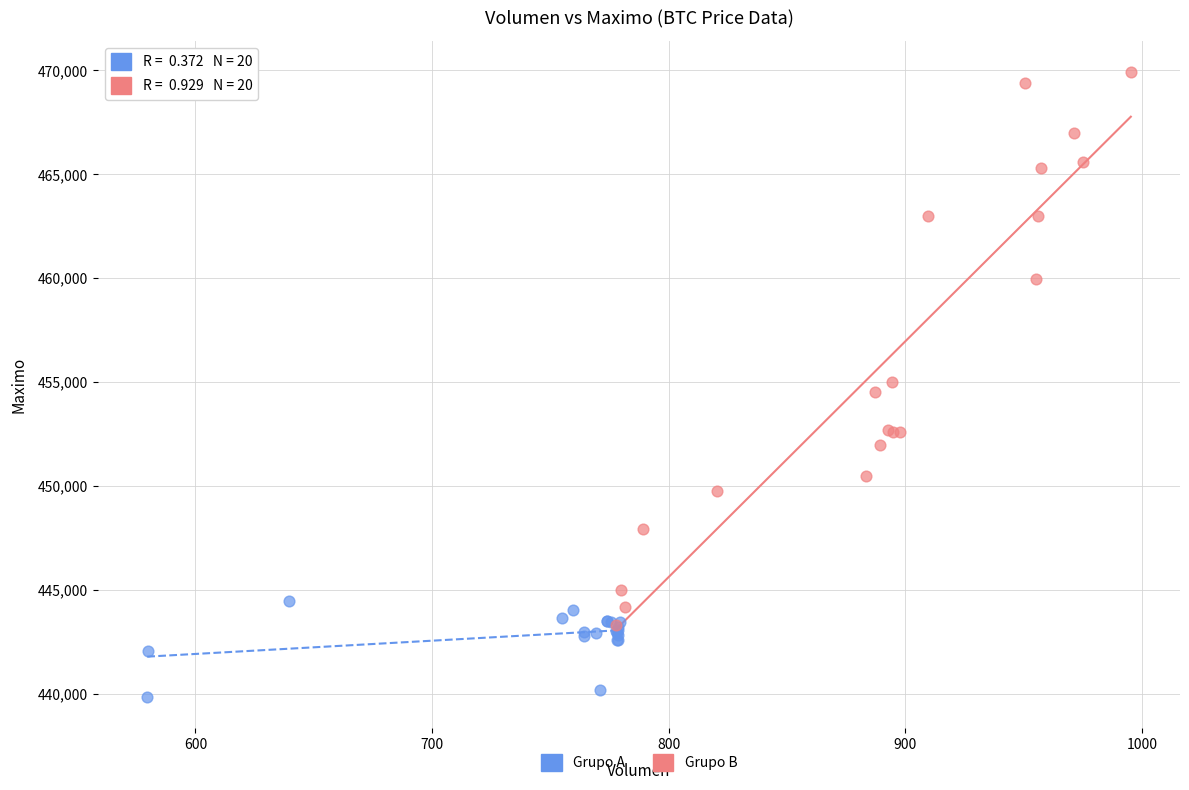

What are all the series names shown in the legend?

Grupo A, Grupo B